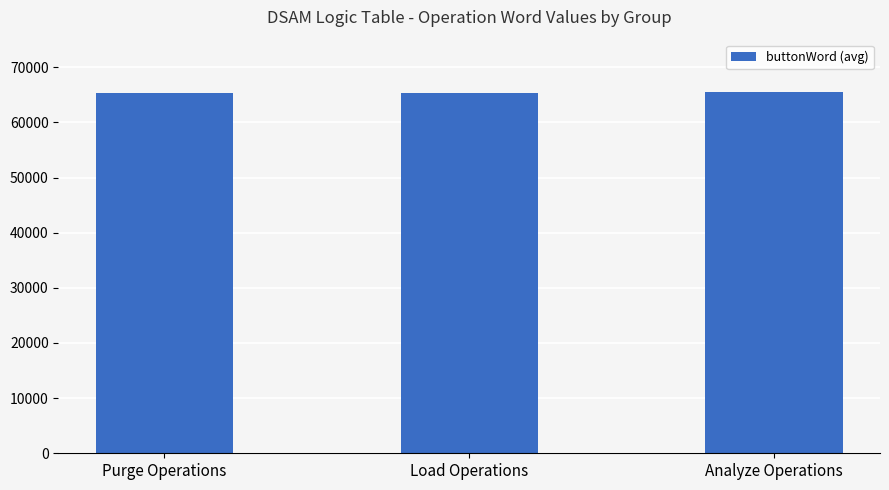

What is the label of the 3rd bar from the left?

Analyze Operations